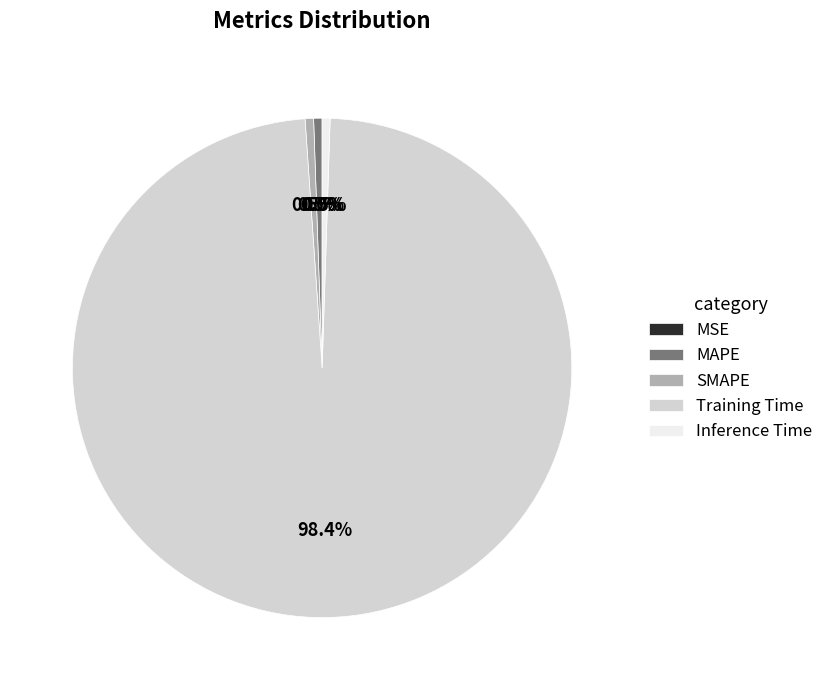

To the nearest percent, what is the average slice percentage?

20%